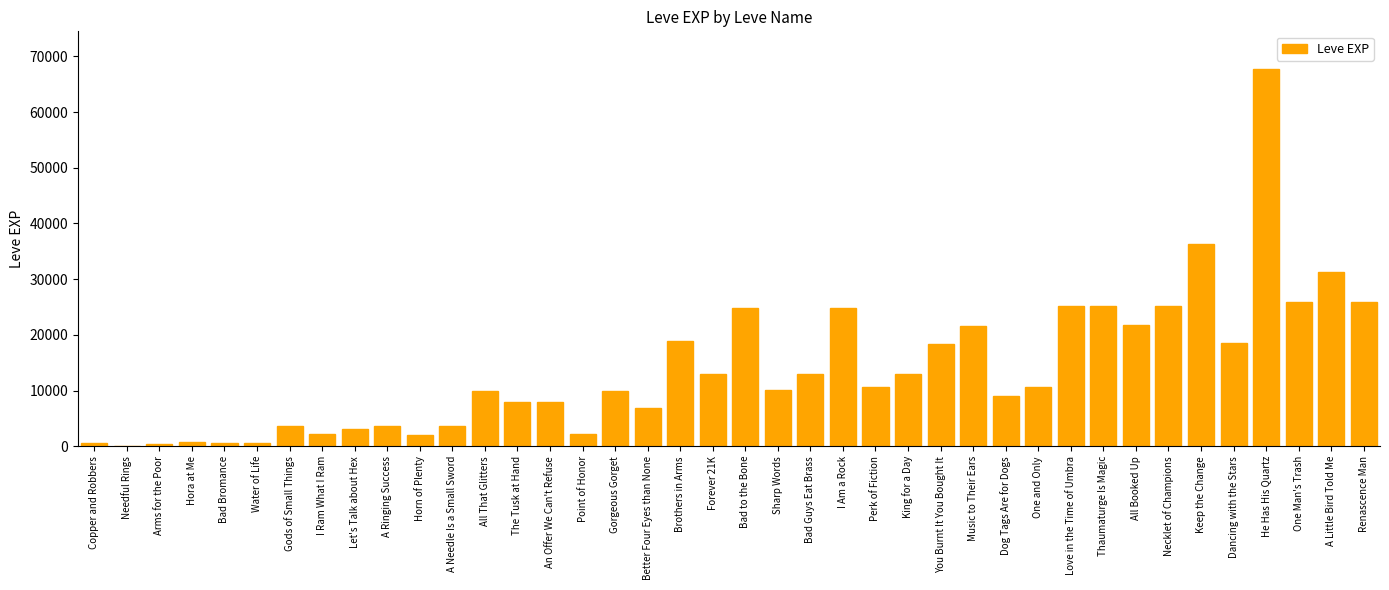

Are the bars horizontal?

No